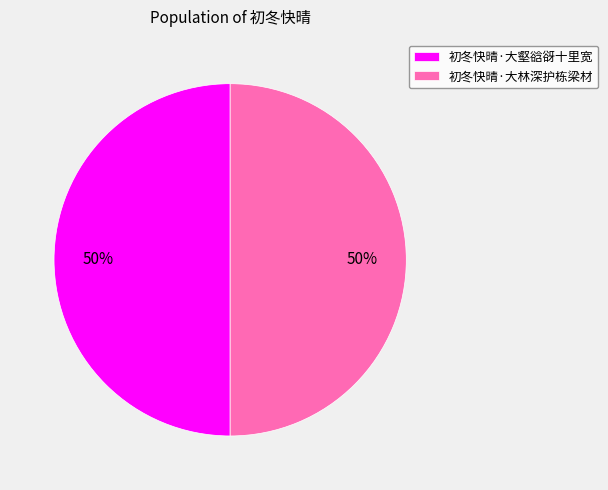

To the nearest percent, what percentage of the pie is 初冬快晴·大林深护栋梁材?

50%